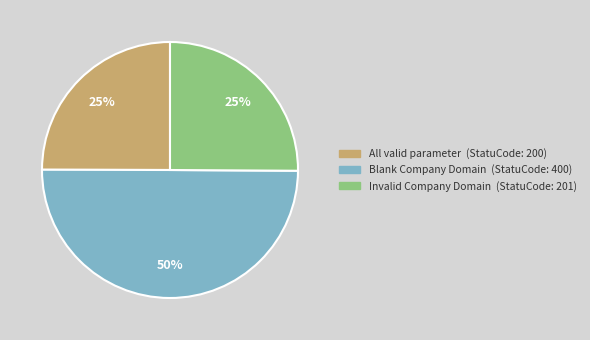

The Blank Company Domain slice represents 50% of the pie. True or false?

True